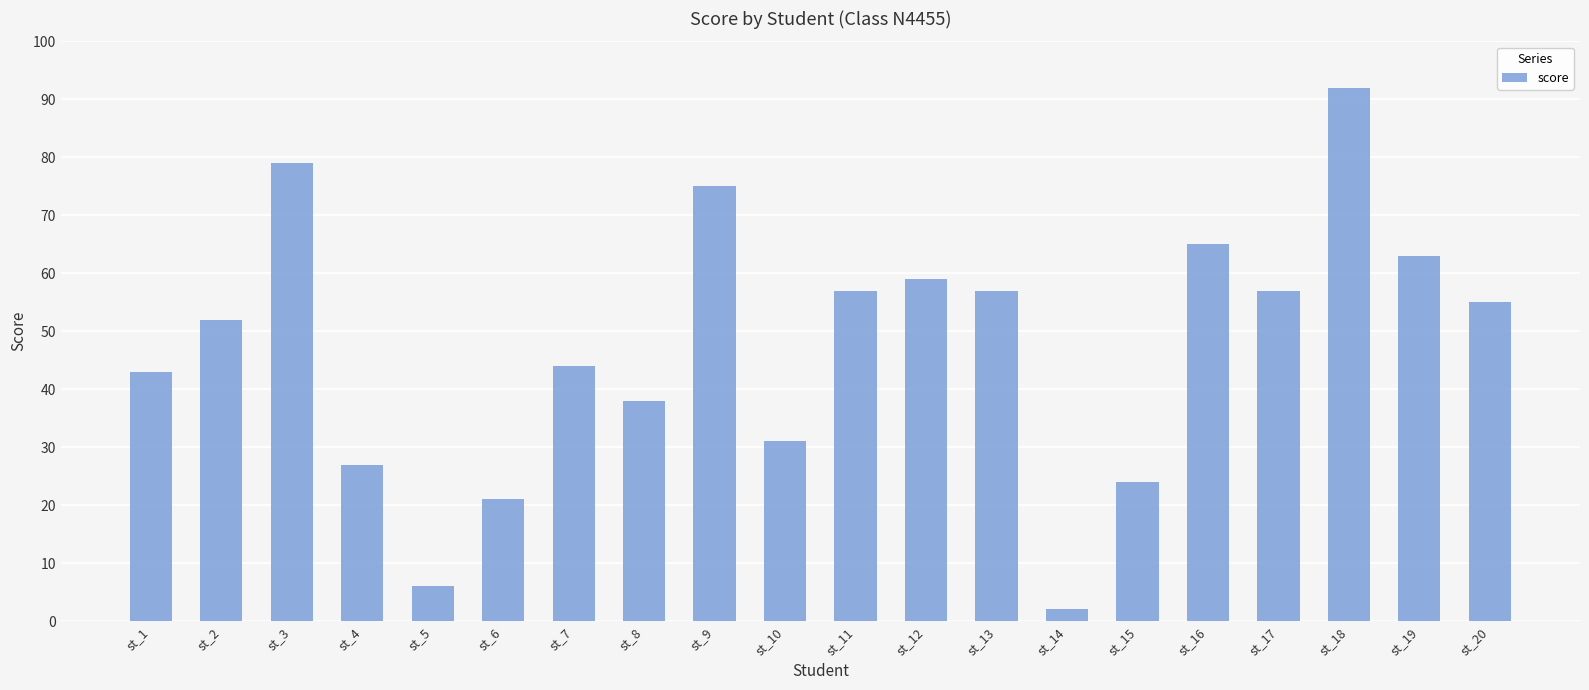

True or false: the data shows 24 at st_15.

True